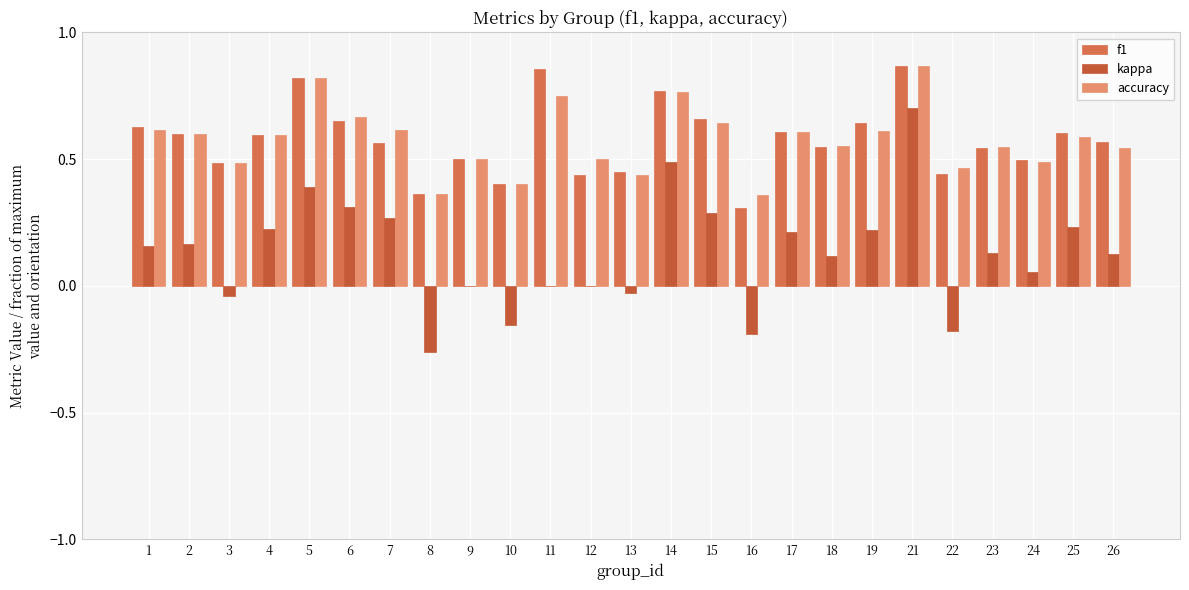

Which series changed the most between 5 and 21?

kappa